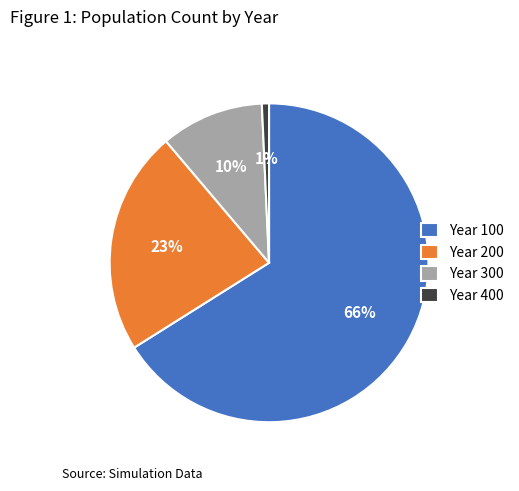

What is the largest slice in the pie chart?

Year 100